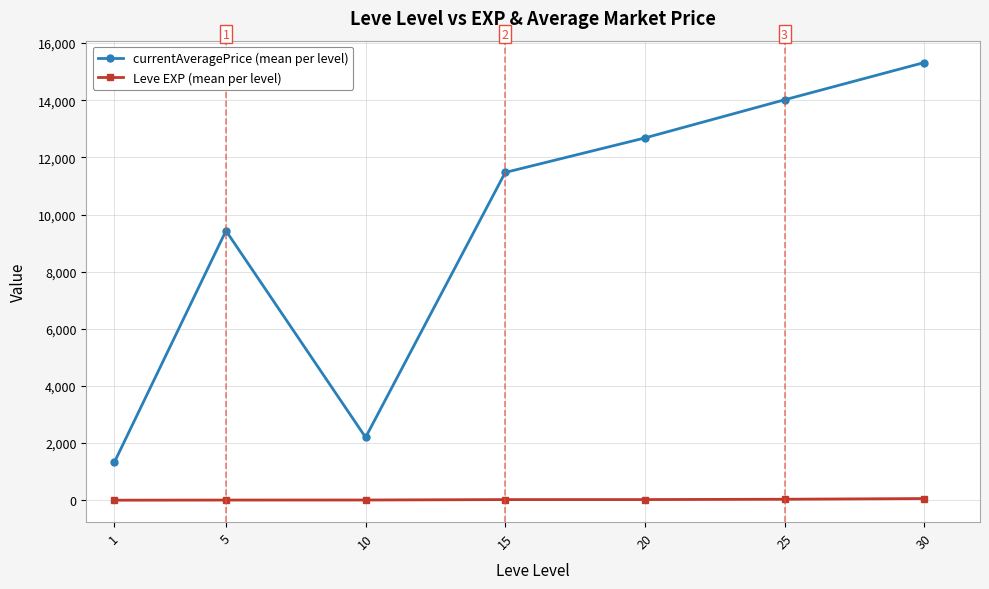

At which category does currentAveragePrice (mean per level) reach its first local peak?

5